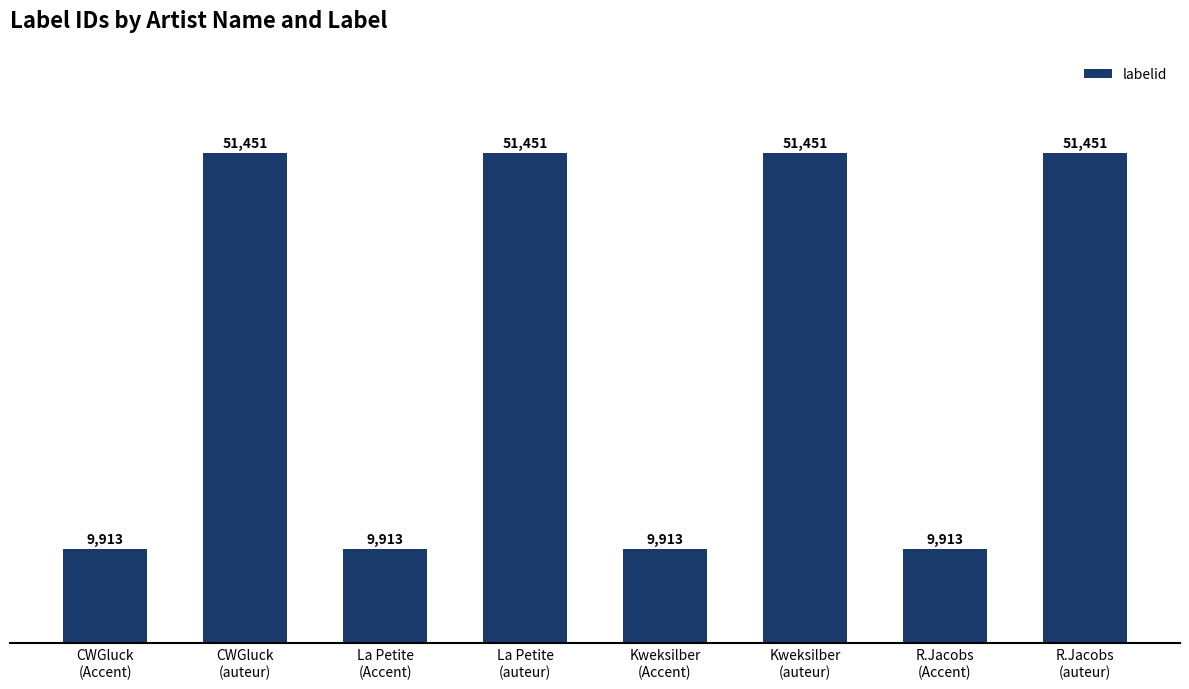

What is the difference between the second highest and second lowest values?

41538